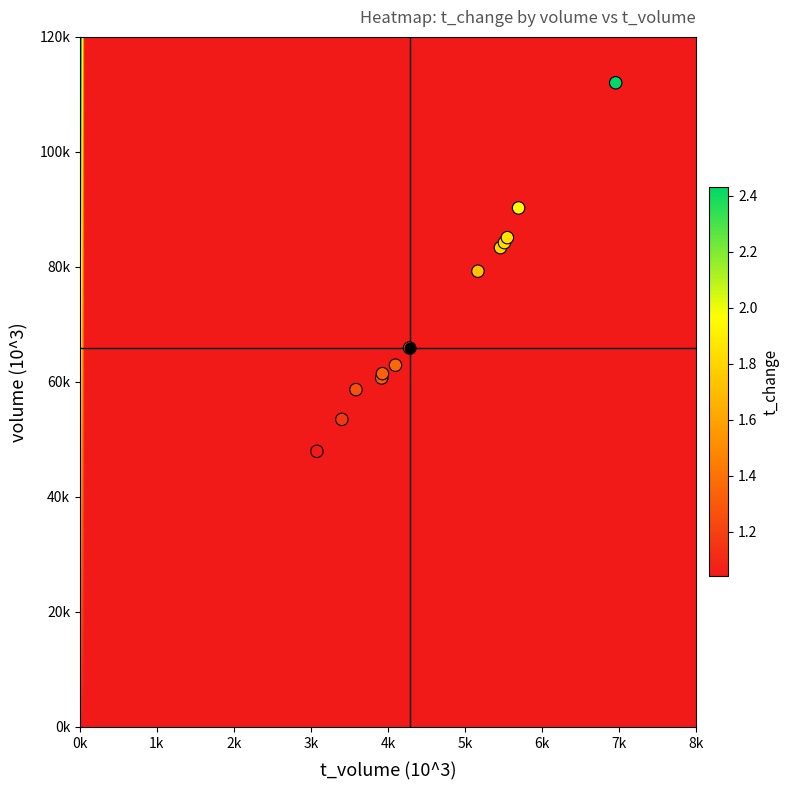

Which series has the largest total across all categories?

volume